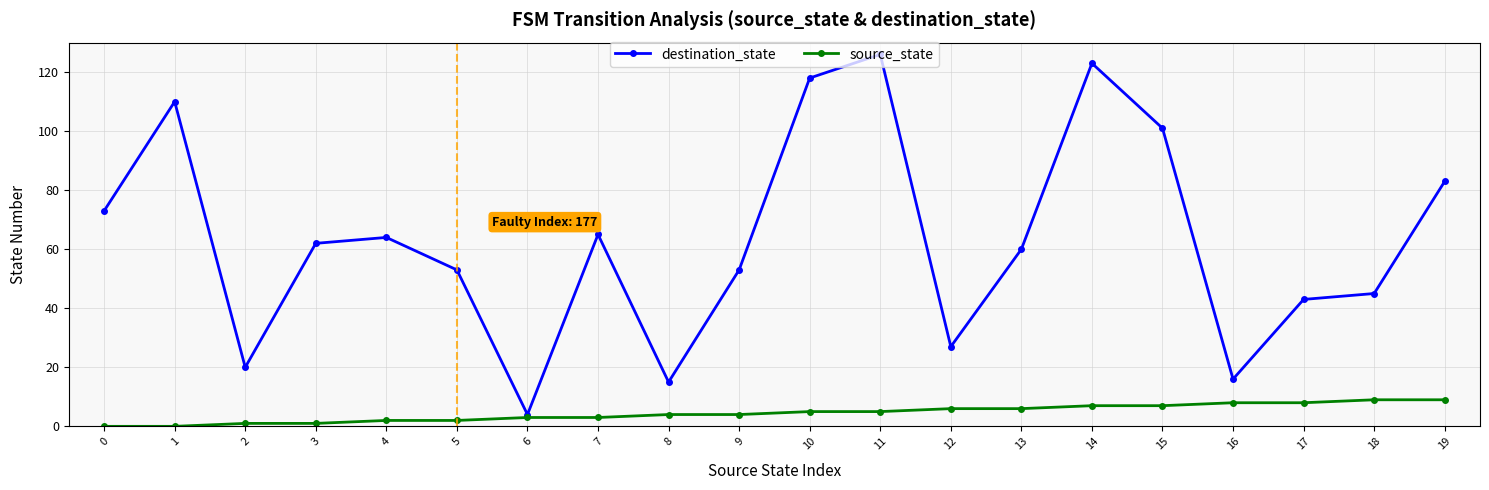

Does the chart have visible grid lines?

Yes